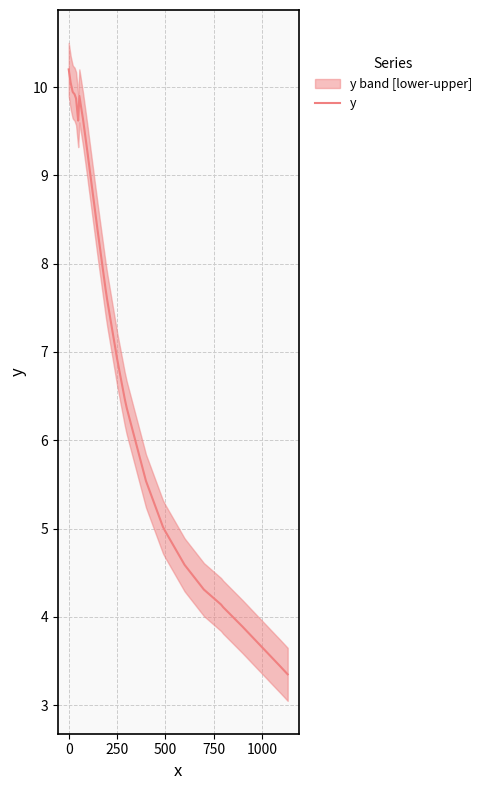

Is it true that y equals 6.9 at 250?

True